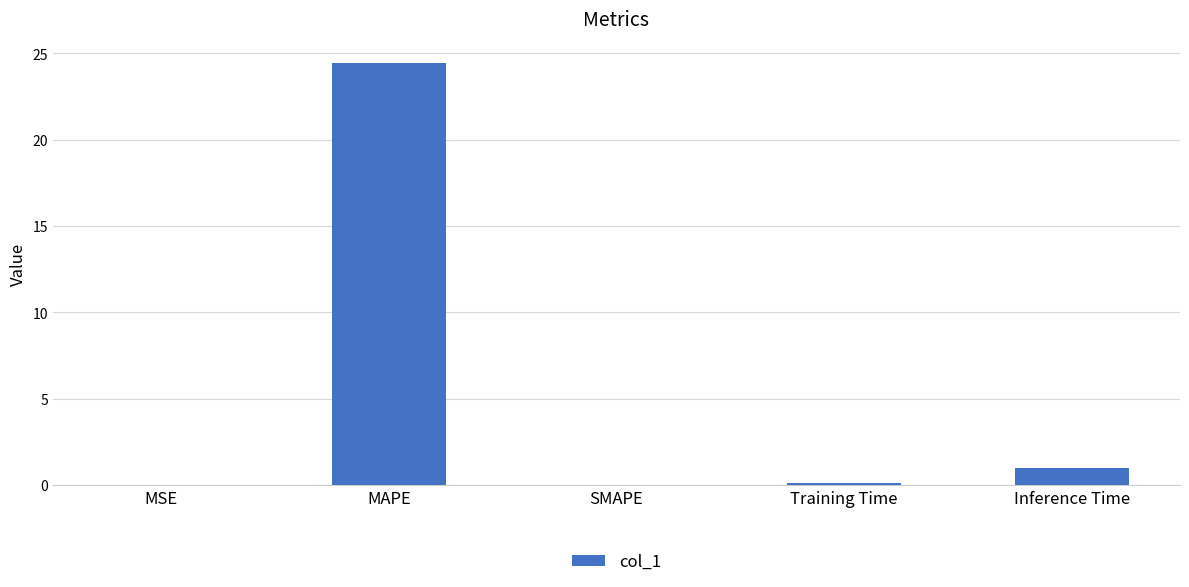

What is the sum of all values?

25.6